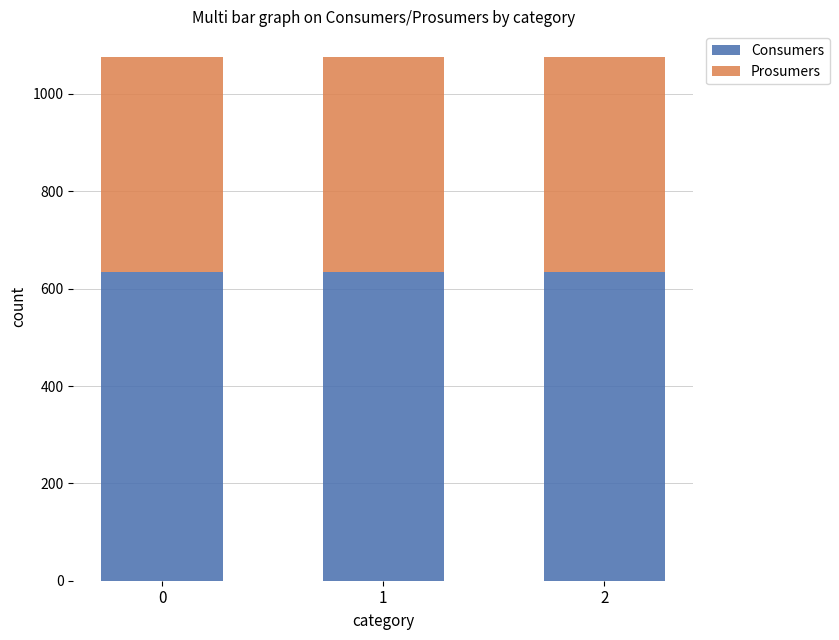

The Consumers series shows 635 at 0. True or false?

True